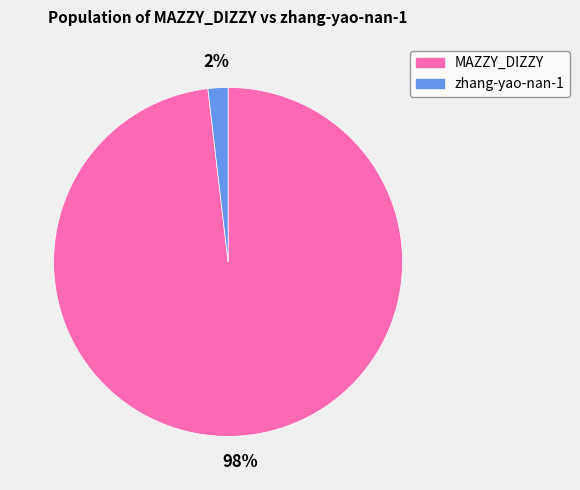

Which slice represents more than half of the pie?

MAZZY_DIZZY